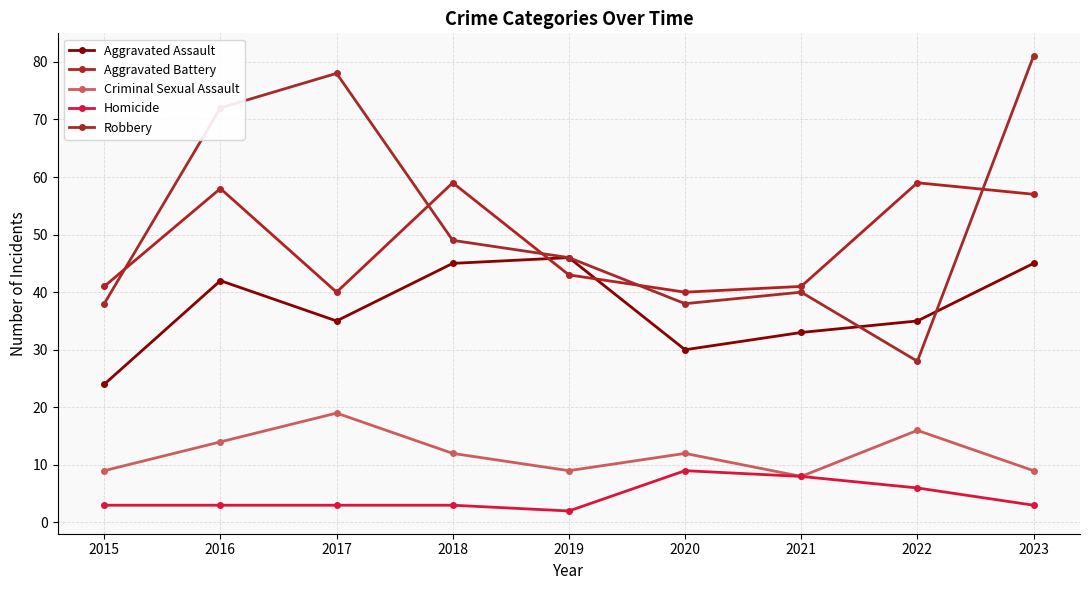

The value of Homicide at 2016 is 3. True or false?

True